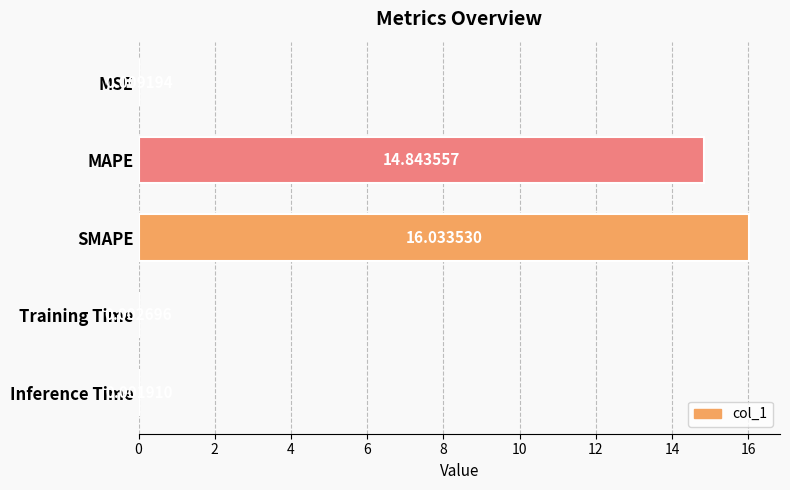

What is the sum of the values at MAPE and Training Time?

14.8